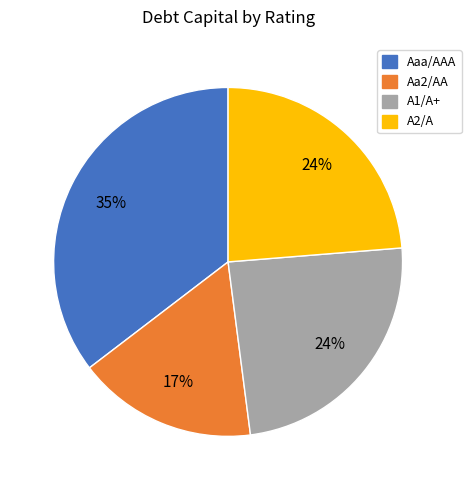

Is A1/A+ the majority of the pie?

No